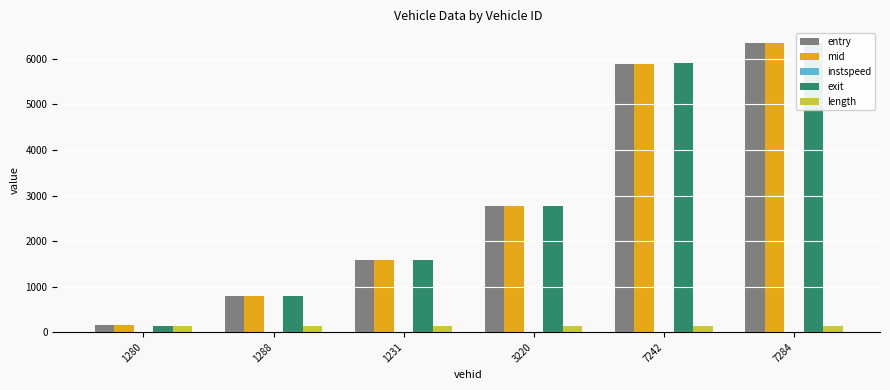

Where is length nearest to the value 134?

1280